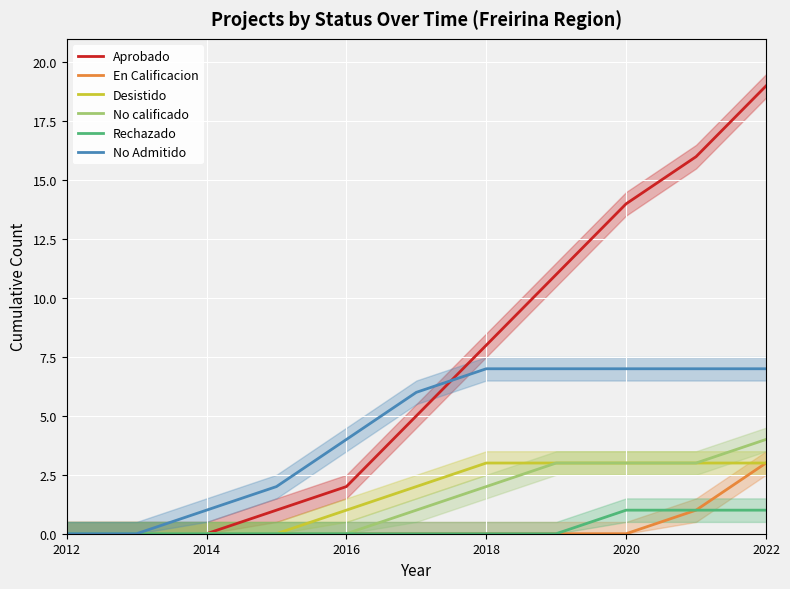

The value of Desistido at 2018 is 2. True or false?

False